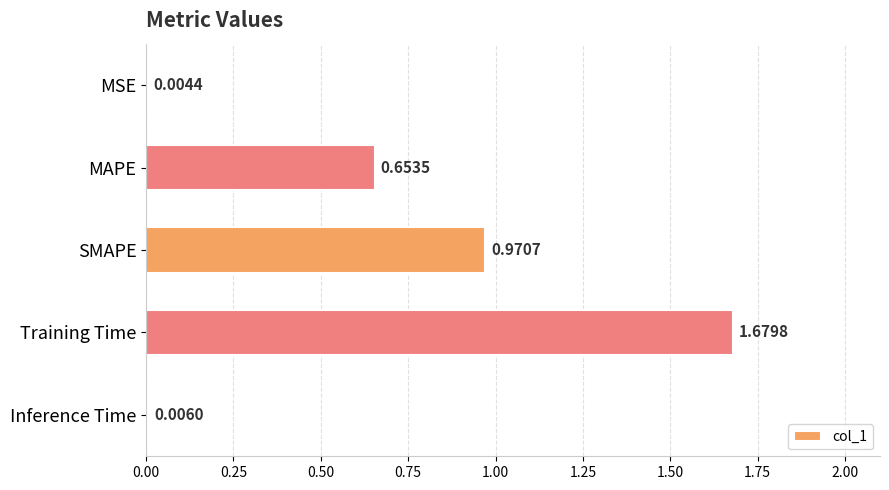

What is the change in value from SMAPE to Training Time?

+0.7